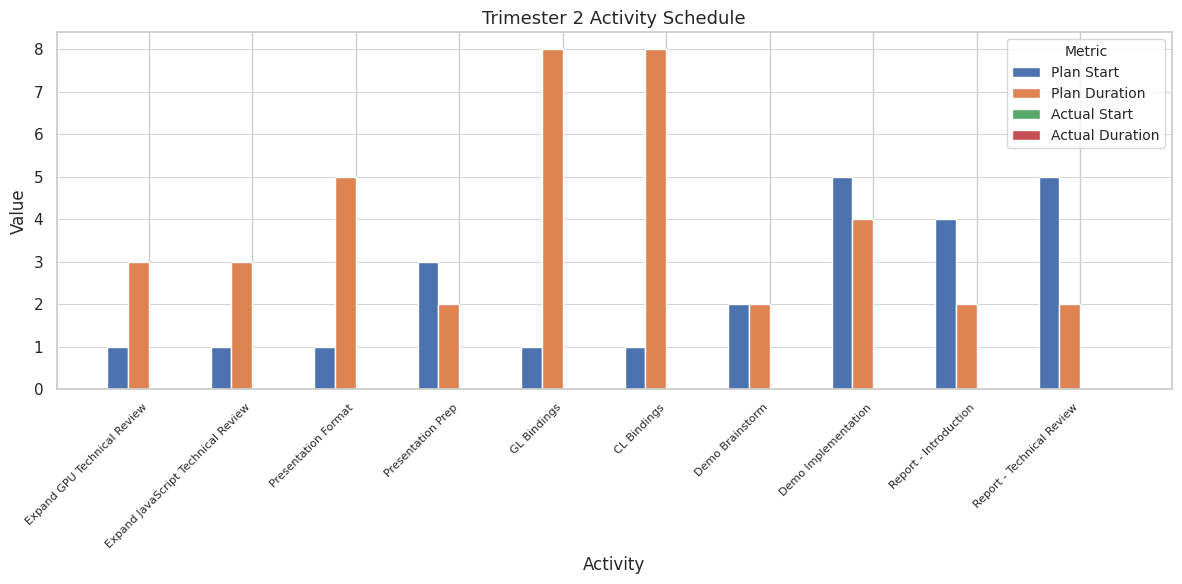

How many bars are there in each group?

2